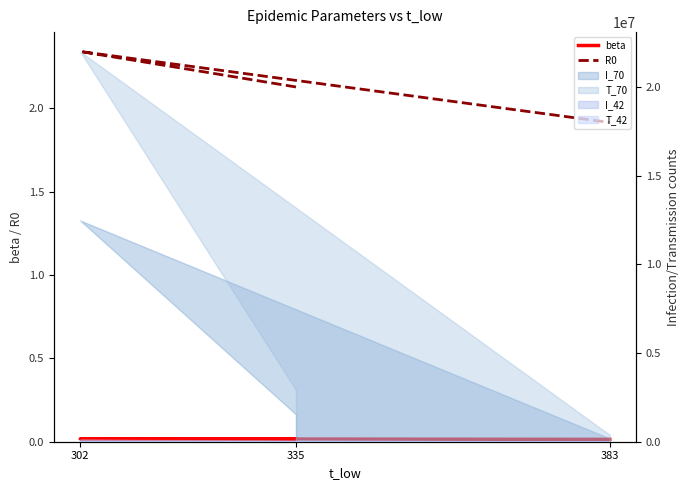

Where is beta nearest to the value 0?

383